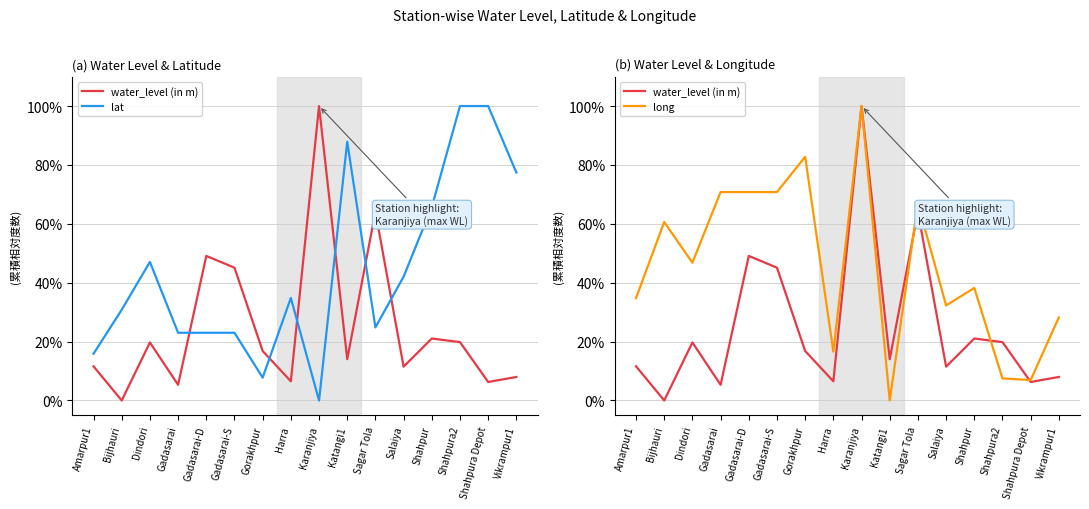

Reading left to right, list all the values displayed in this chart.

water_level (in m): 11.6	0.0	19.7	5.3	49.1	45.1	16.8	6.5	100.0	14.0	64.1	11.5	21.0	19.8	6.3	8.0
lat: 15.9	30.8	47.1	23.0	23.0	23.0	7.8	34.8	0.0	87.9	24.8	42.1	65.7	100.0	100.0	77.4
long: 34.8	60.6	46.8	70.8	70.8	70.8	82.7	16.6	100.0	0.0	66.9	32.3	38.2	7.5	7.0	28.2